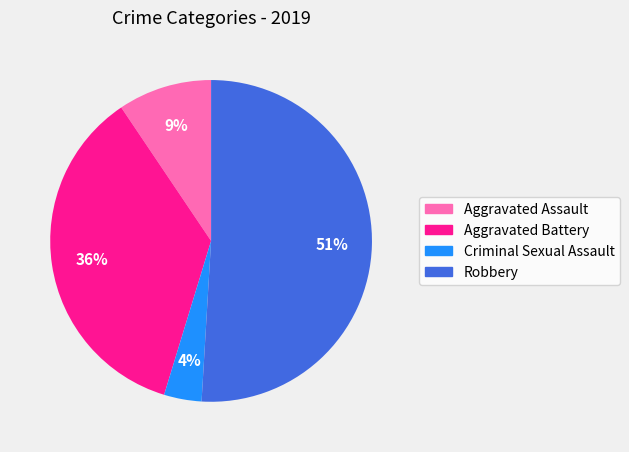

What is the majority slice?

Robbery